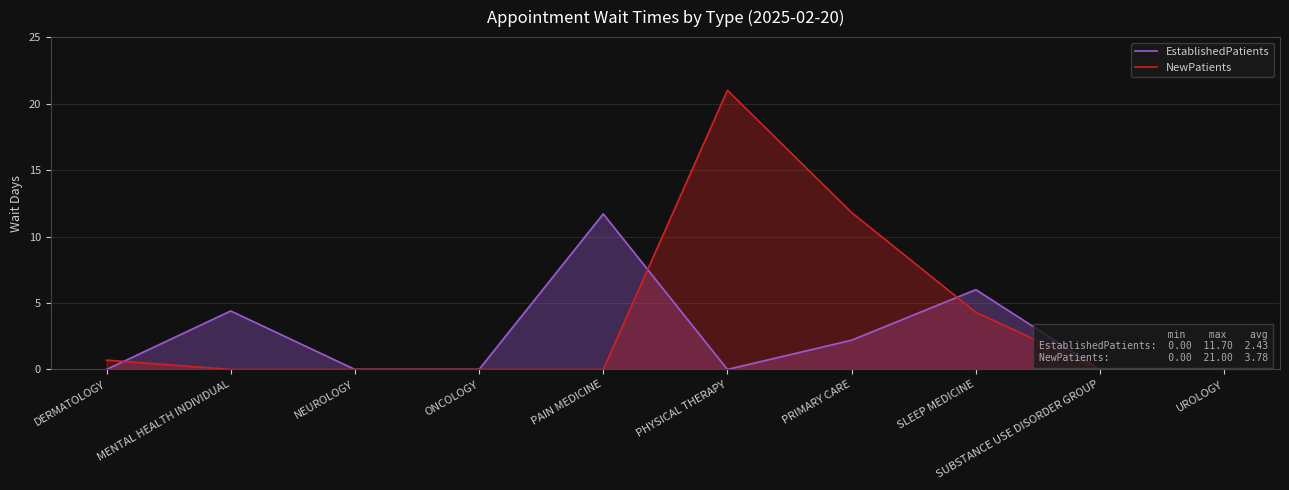

Which category has the lowest value in the EstablishedPatients series?

DERMATOLOGY